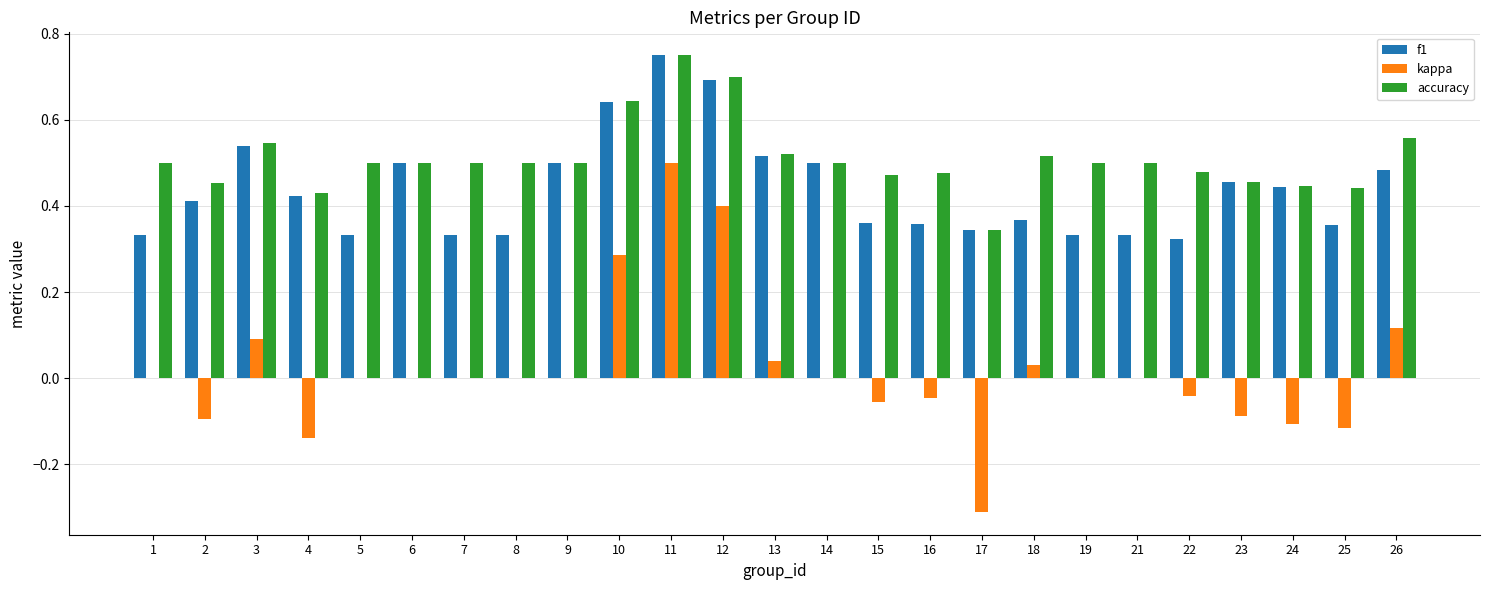

What is the sum of all accuracy values?

12.7